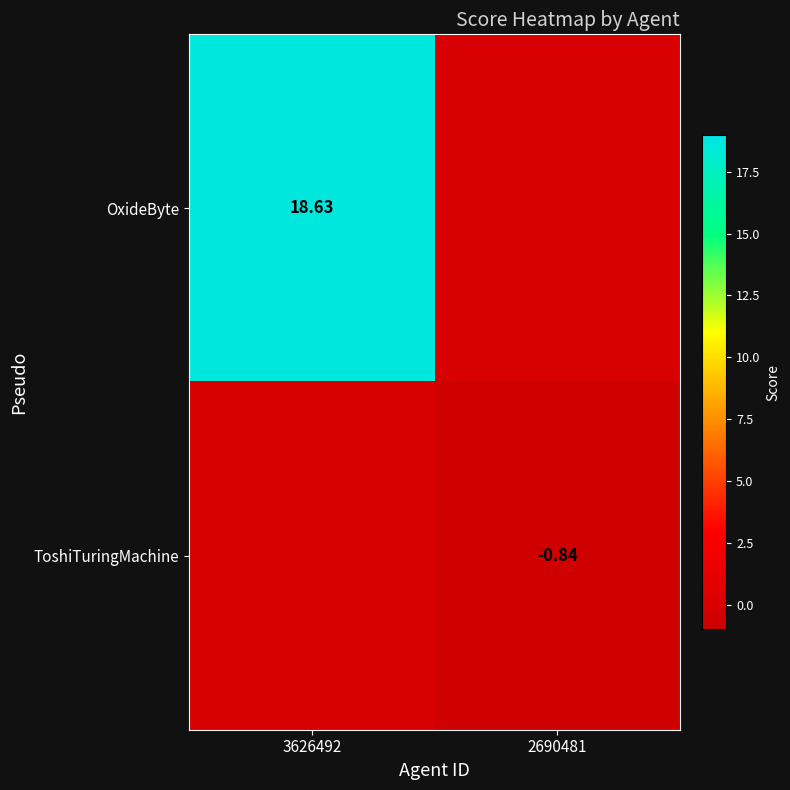

Between 2690481 and 3626492, which is larger?

3626492